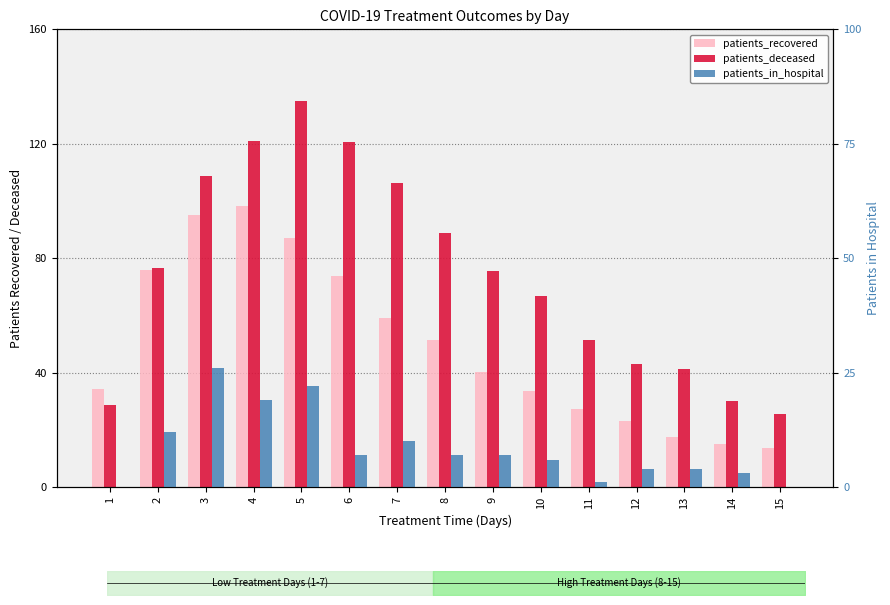

What are all the series names shown in the legend?

patients_recovered, patients_deceased, patients_in_hospital